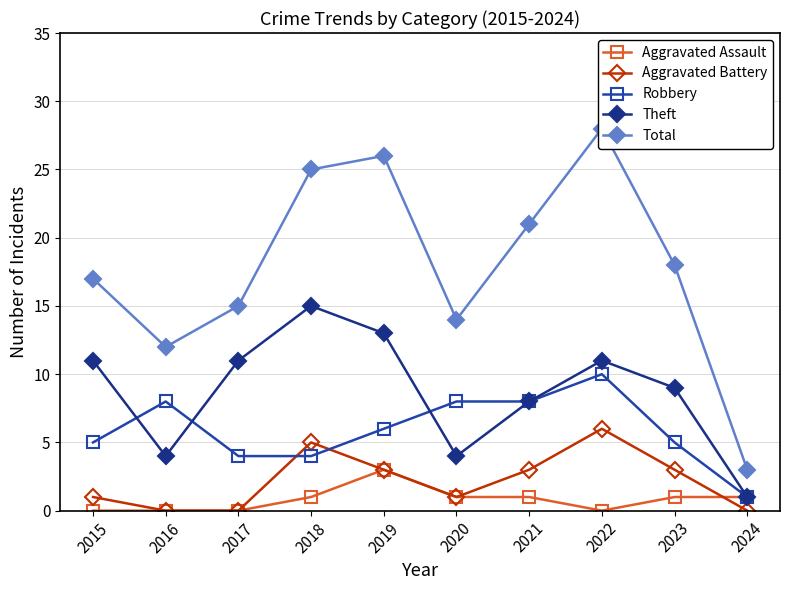

What is the value of the Total point at the 7th from the left?

21